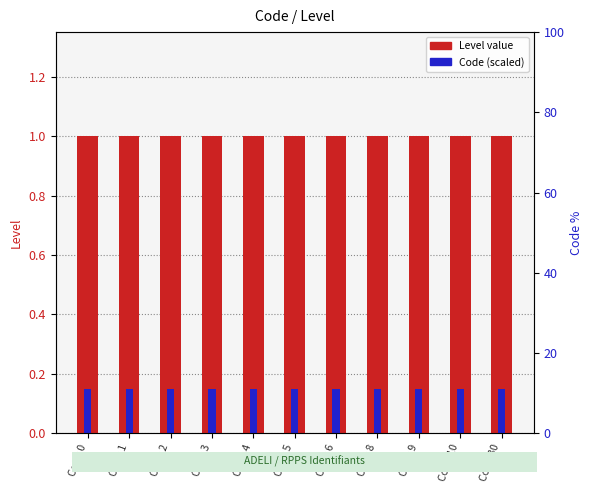

Between Code 9 and Code 1, which is larger?

Code 9